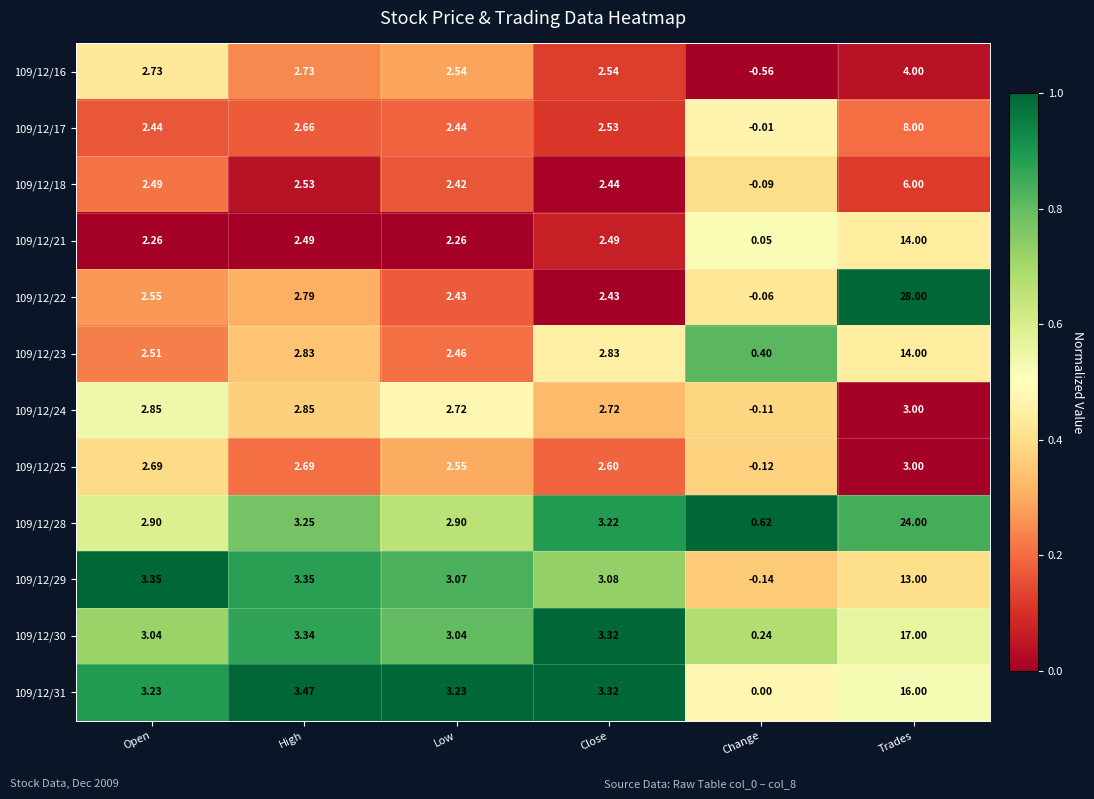

How many values in the 109/12/31 series are below 3?

1